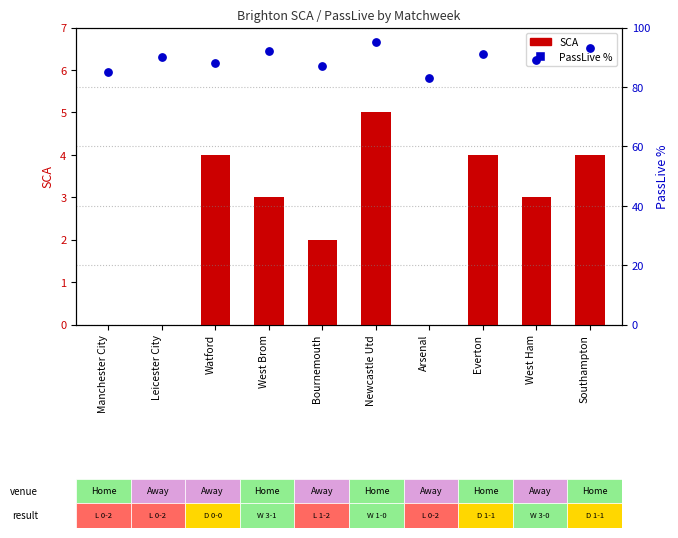

At which category is the sum across all series the highest?

Newcastle Utd